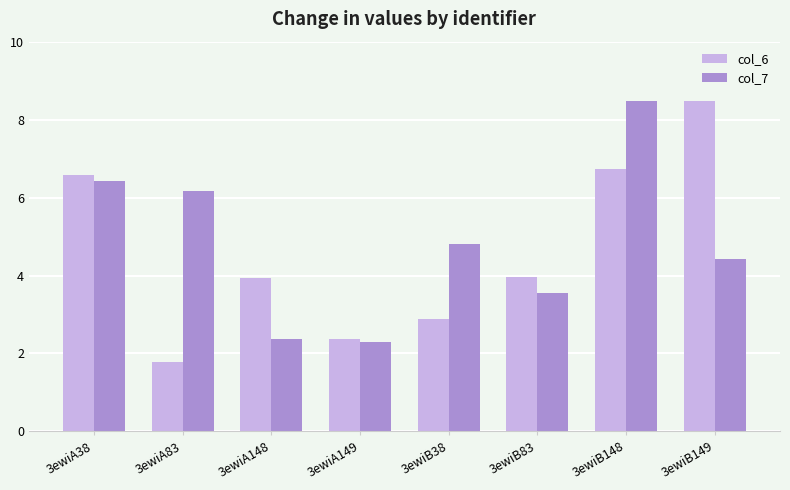

True or false: col_7 has a value of 6.2 at 3ewiA83.

True